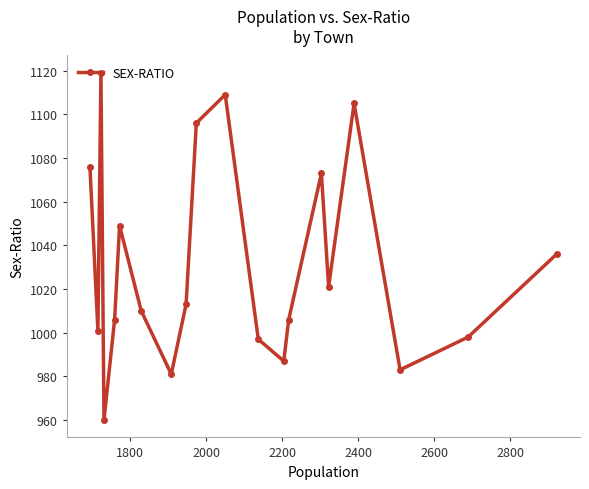

What is the minimum value shown in the chart?

960